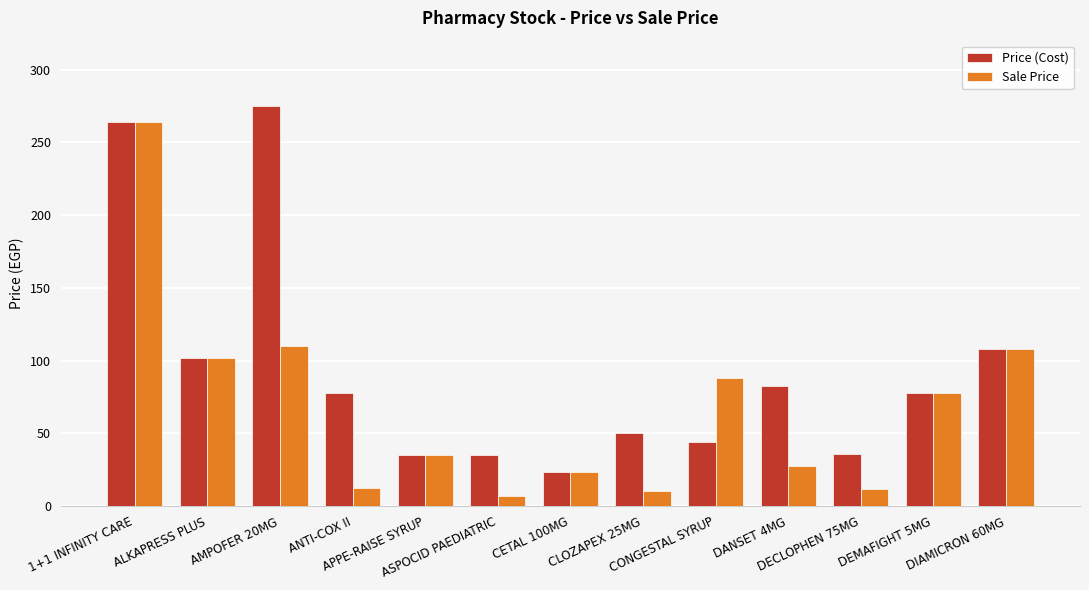

Which series has the widest spread of values?

Sale Price